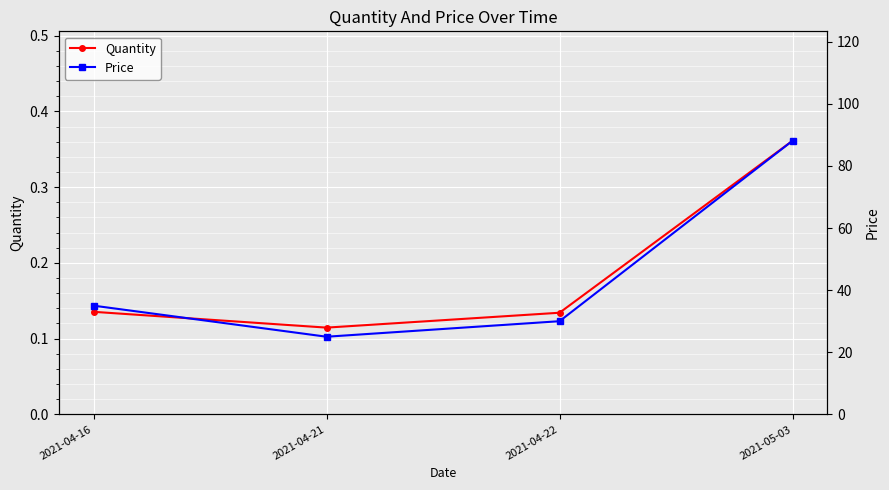

At how many categories does at least one series exceed 11?

4